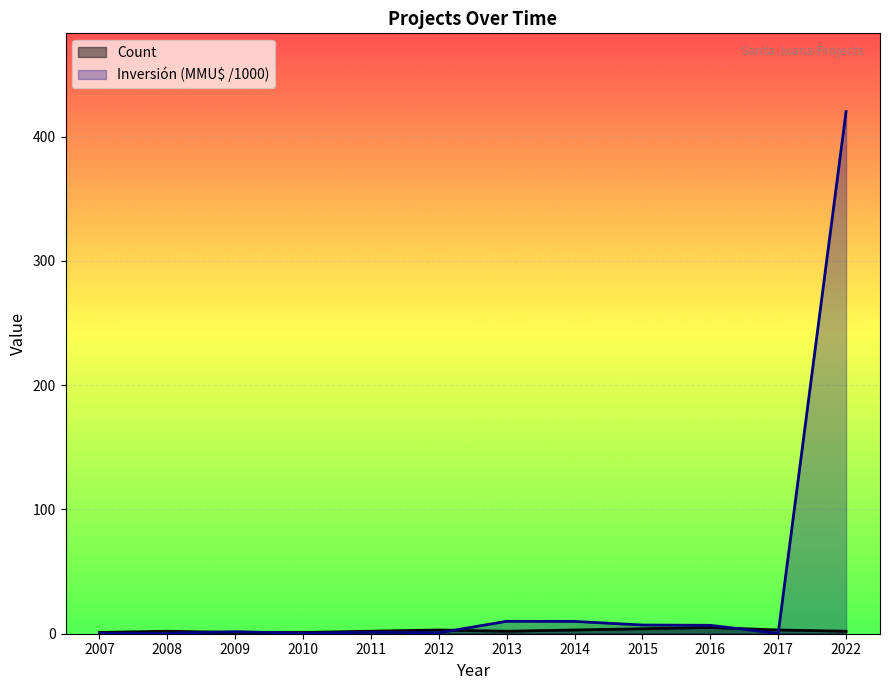

What is the spread (max minus min) of values at 2009?

0.6